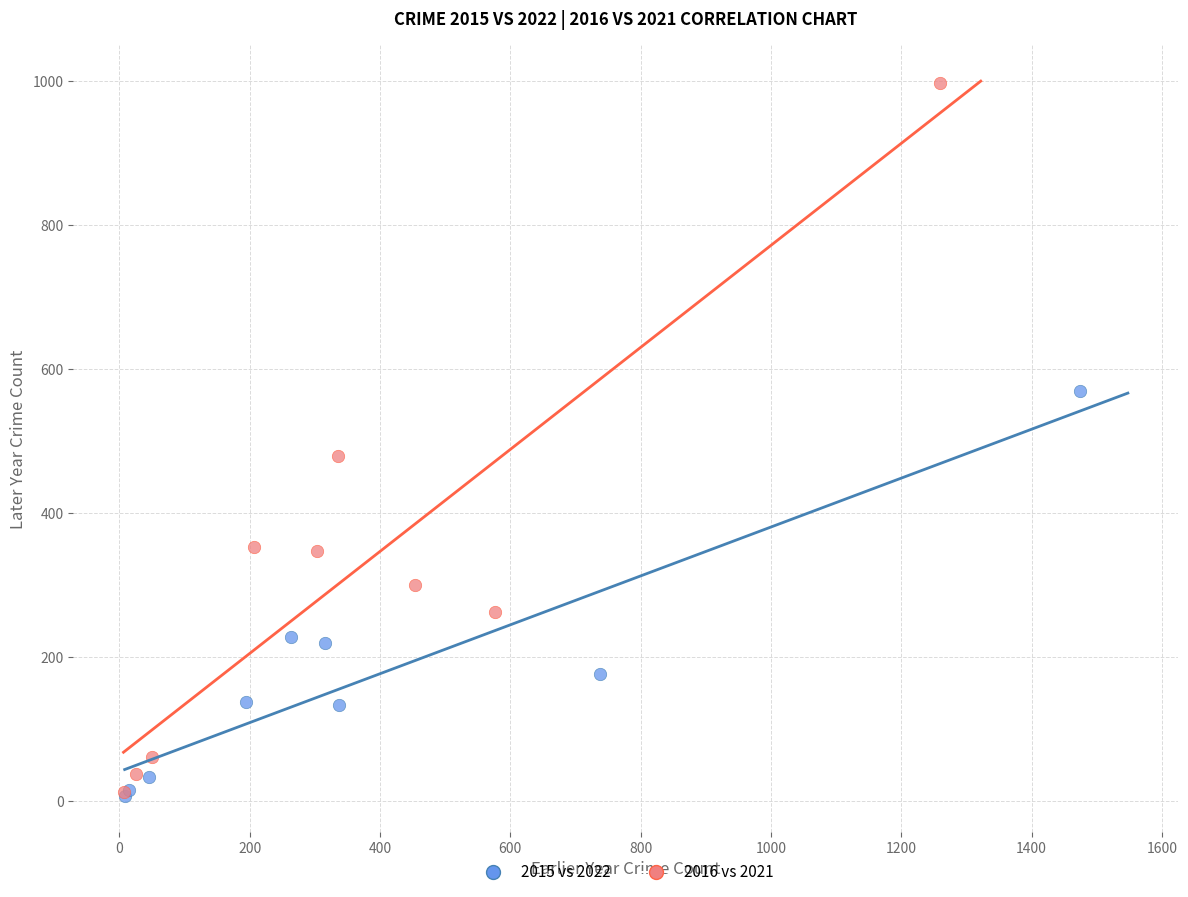

Which series has the widest spread of Y values?

2016 vs 2021